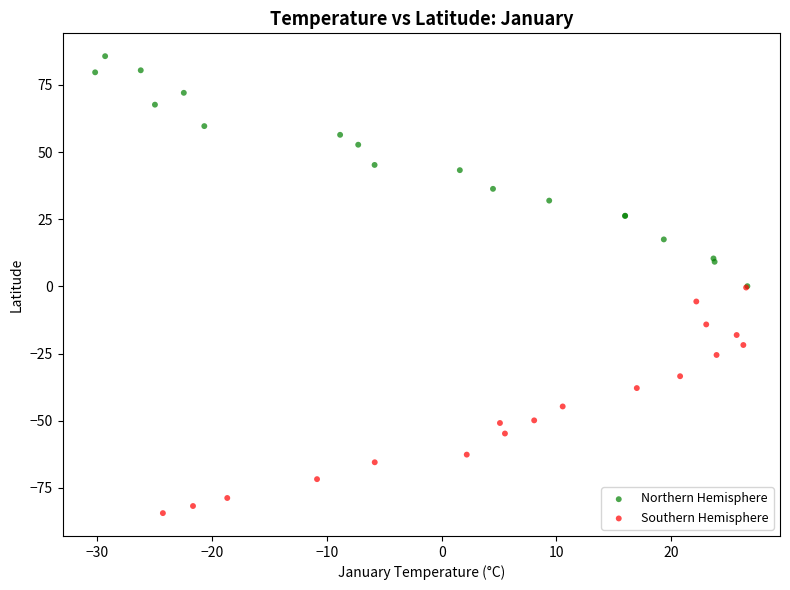

What are all the series names shown in the legend?

Northern Hemisphere, Southern Hemisphere